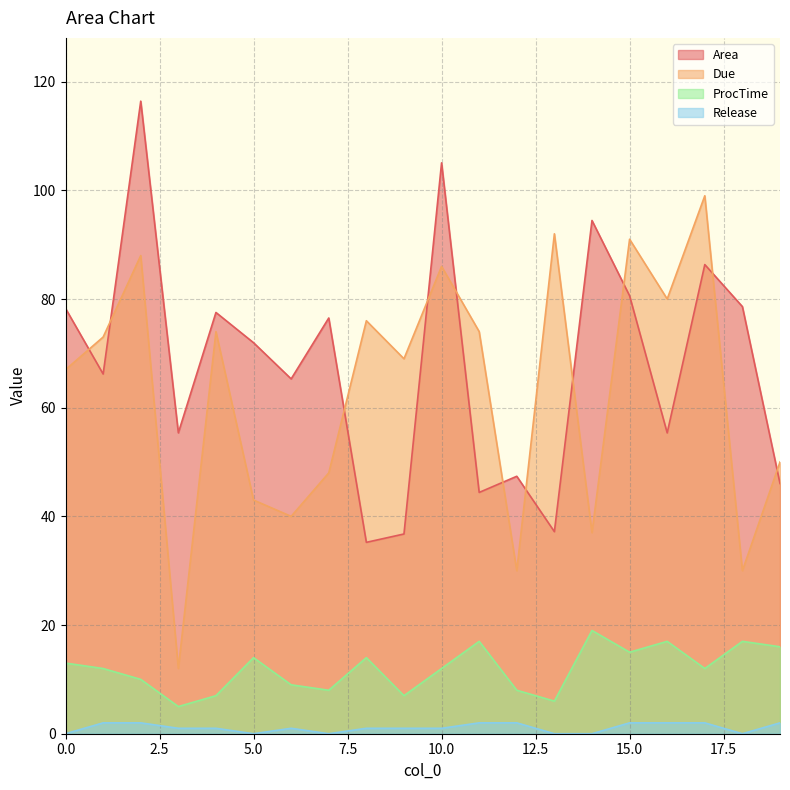

Does the chart display data point markers on the line(s)?

No